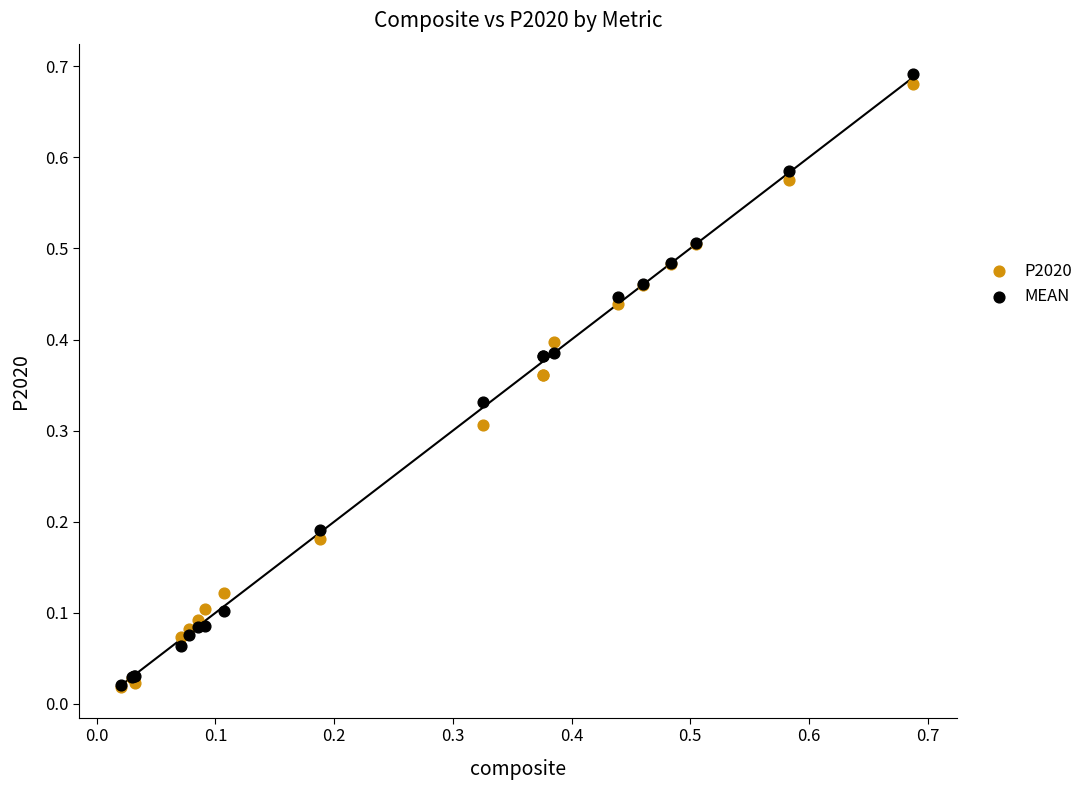

Which series contains the highest Y value?

MEAN